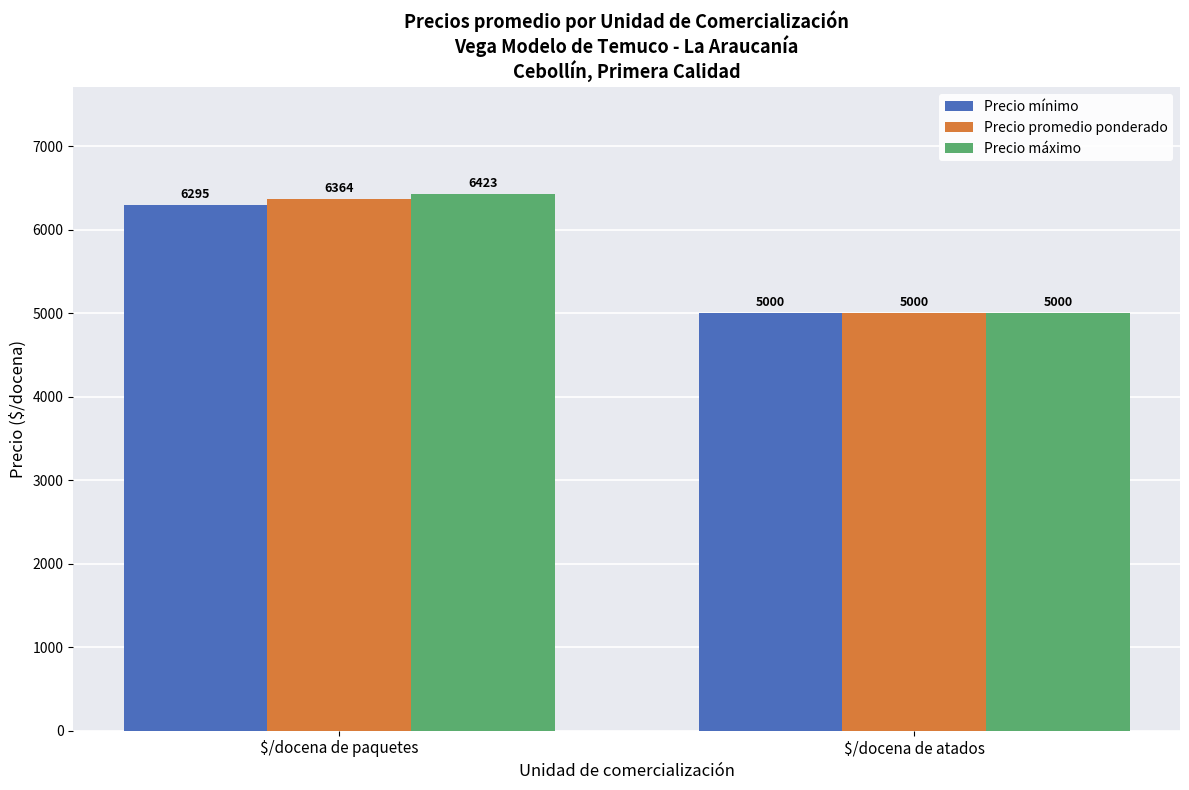

True or false: Precio máximo has a value of 9870 at $/docena de paquetes.

False